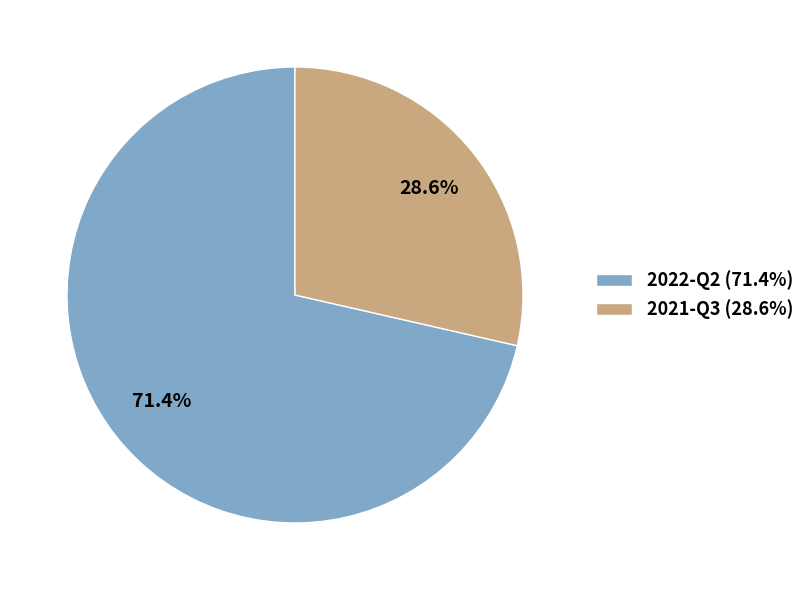

What is the total percentage of 2021-Q3 and 2022-Q2?

100.0%